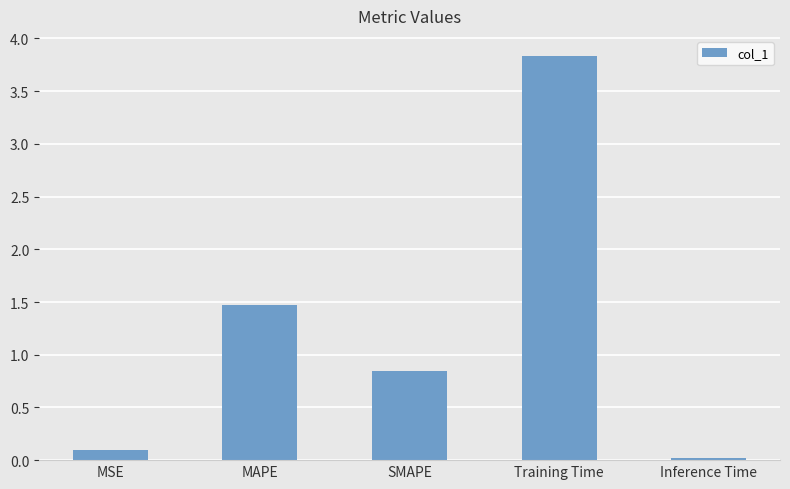

At which category does the chart reach its minimum across all series?

Inference Time